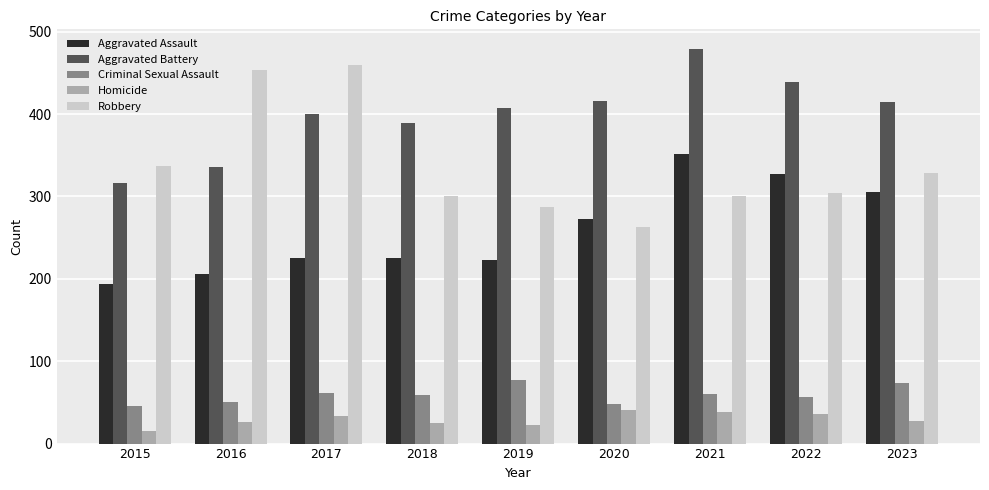

Rank the series at 2023 from lowest to highest value.

Homicide, Criminal Sexual Assault, Aggravated Assault, Robbery, Aggravated Battery